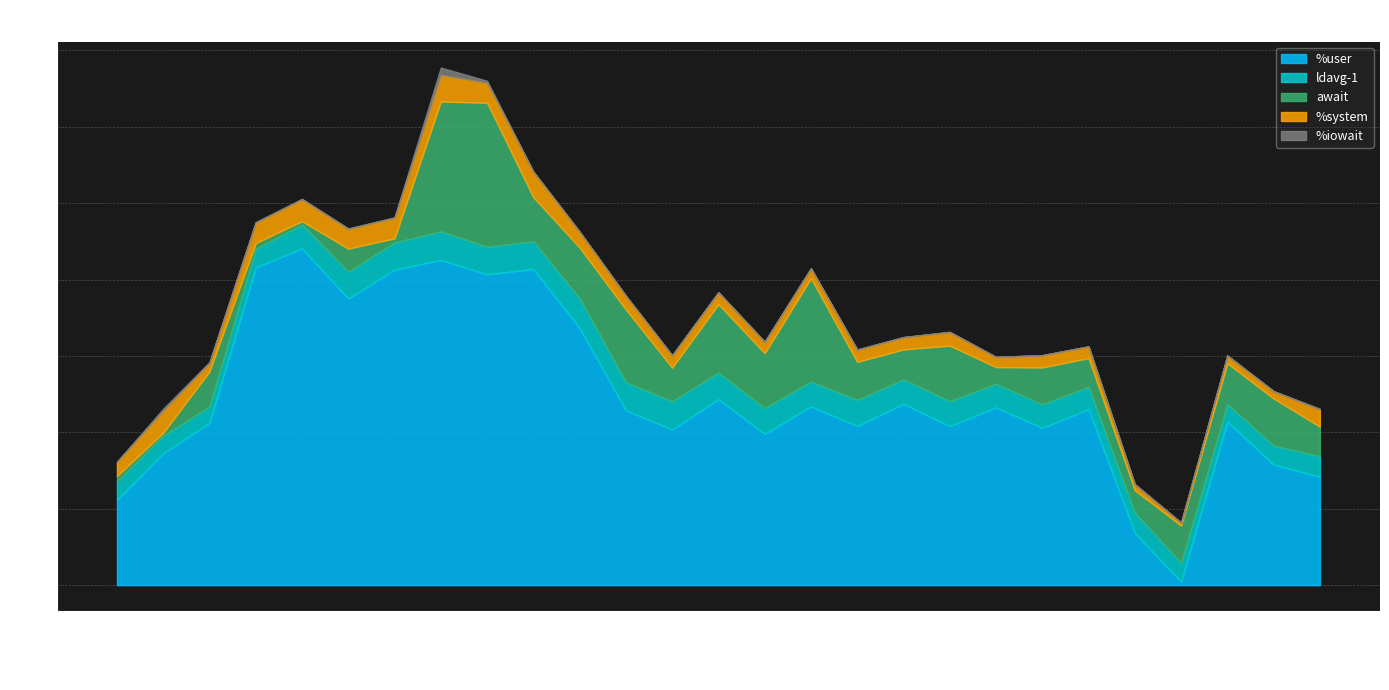

True or false: %iowait and await cross at least once.

False